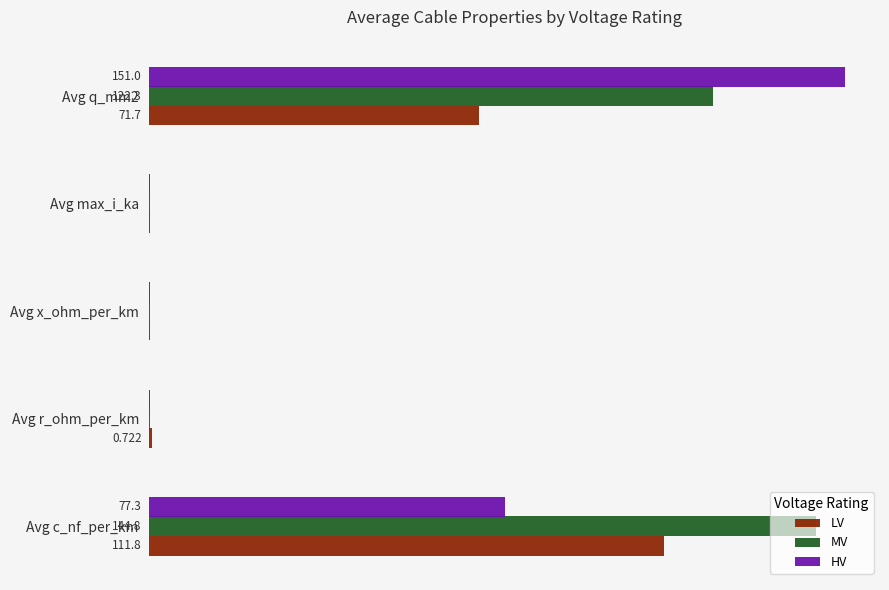

What is the average value of the MV series?

53.6